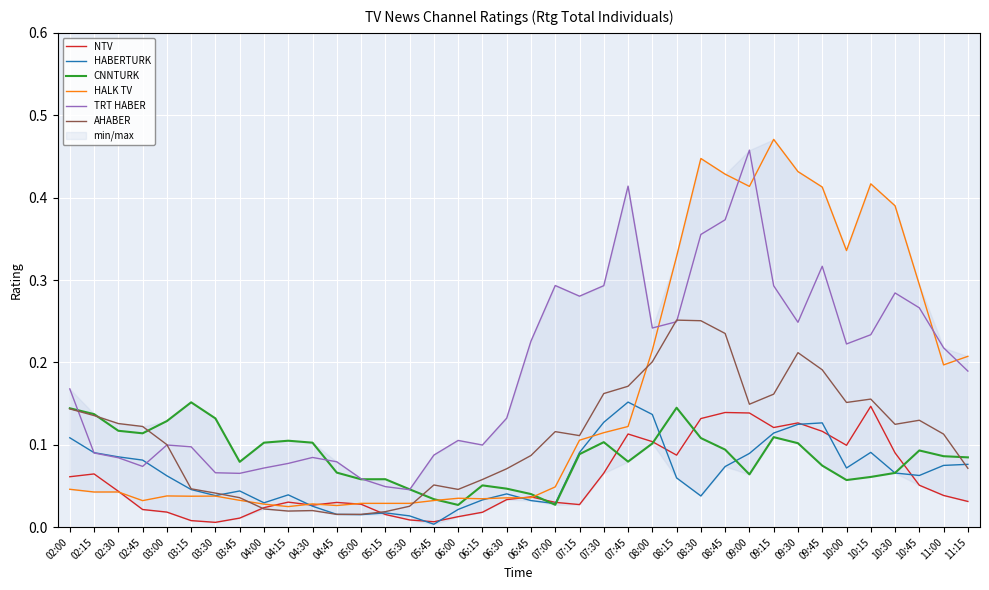

True or false: TRT HABER has more than 2 interior local peaks.

True